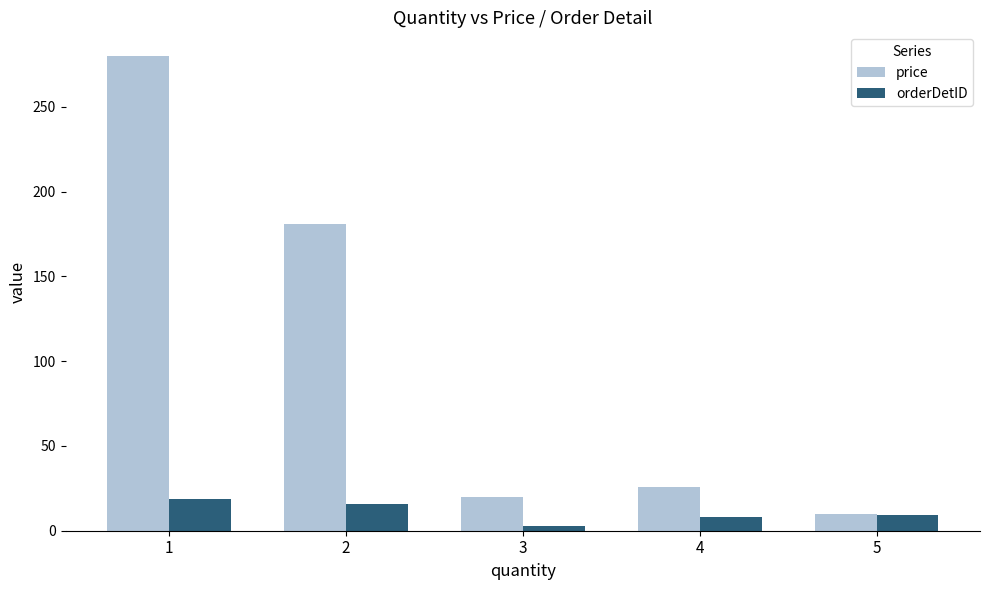

At 3, list the series in order from smallest to largest.

orderDetID, price